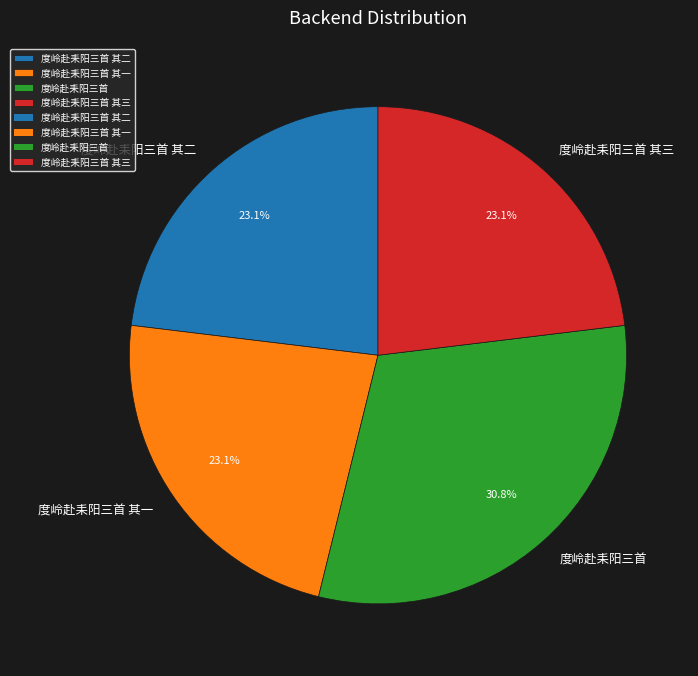

How many segments does this pie chart have?

4